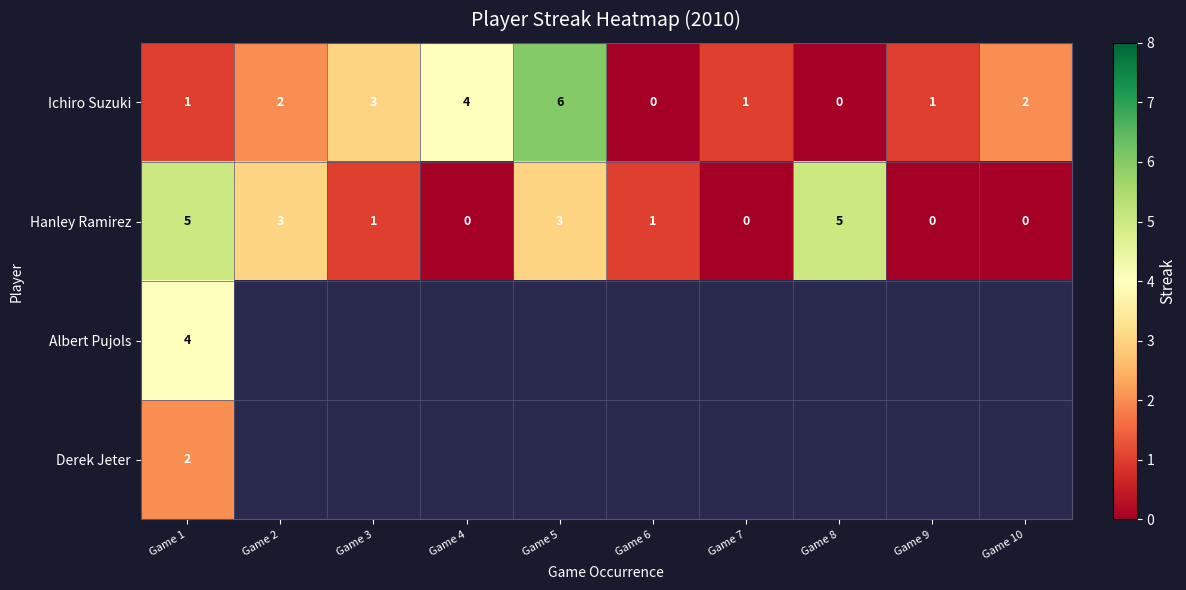

How many Hanley Ramirez values are between 0 and 3?

8